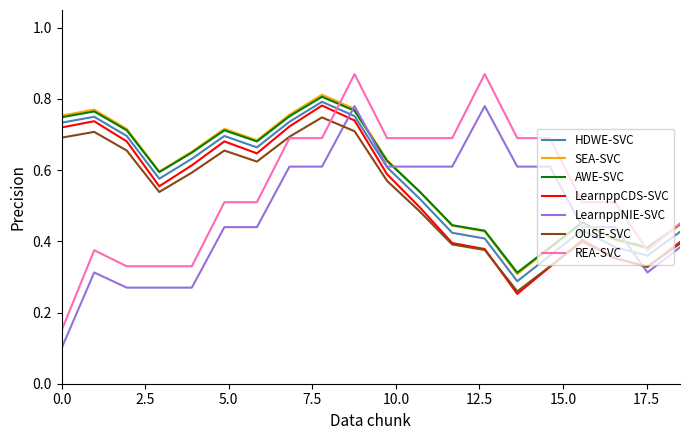

Which series has the largest range (max minus min)?

REA-SVC